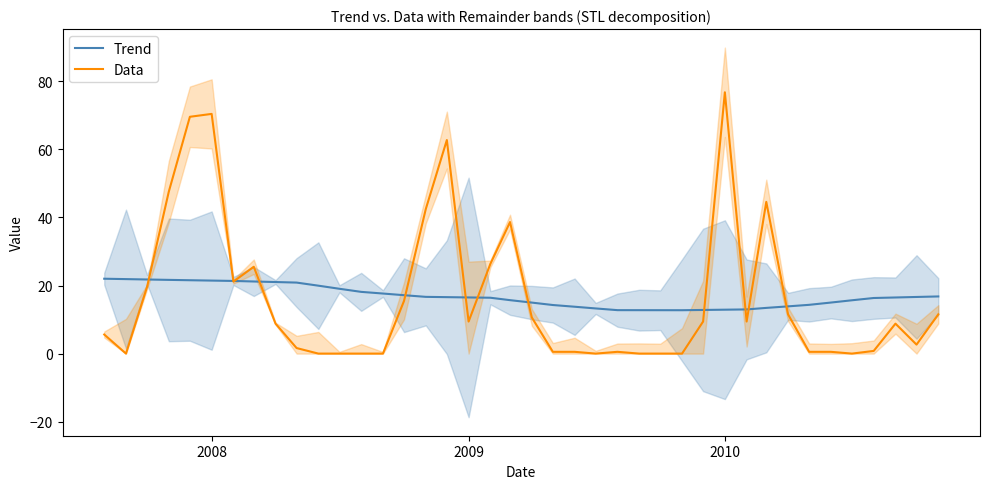

What is the maximum value for Data?

76.8